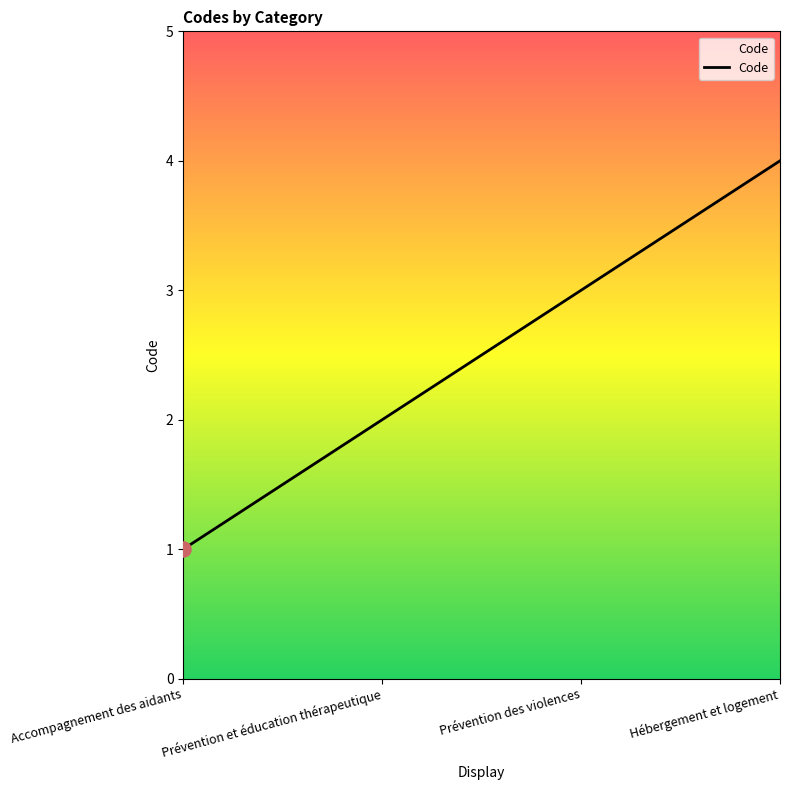

What is the ratio of the value at Prévention des violences to the value at Prévention et éducation thérapeutique?

1.5